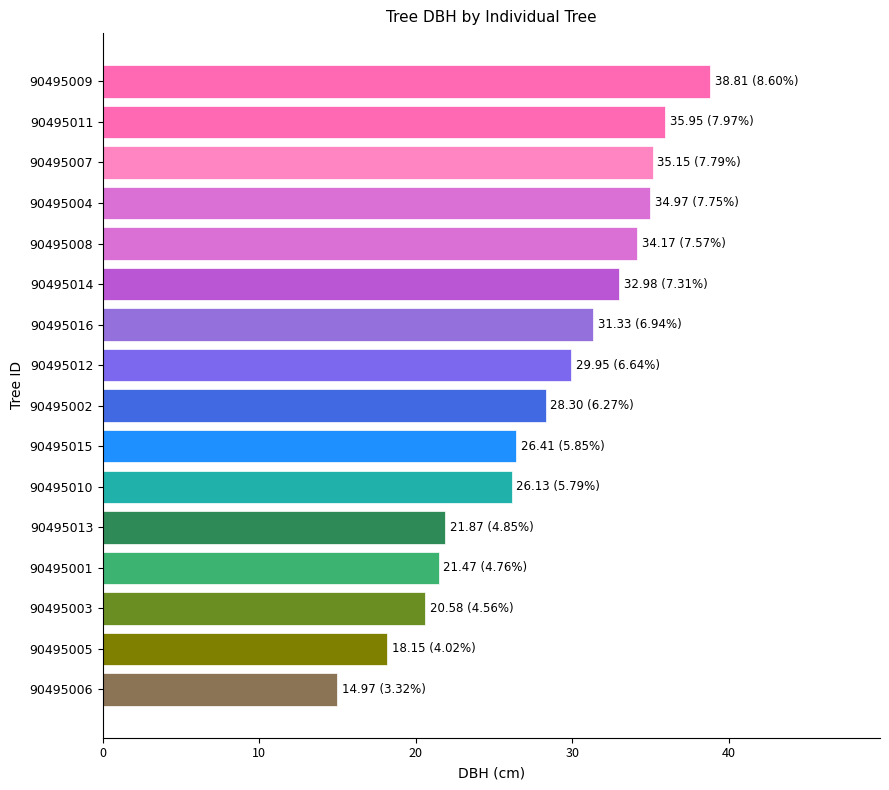

Read the value at 90495003.

20.6